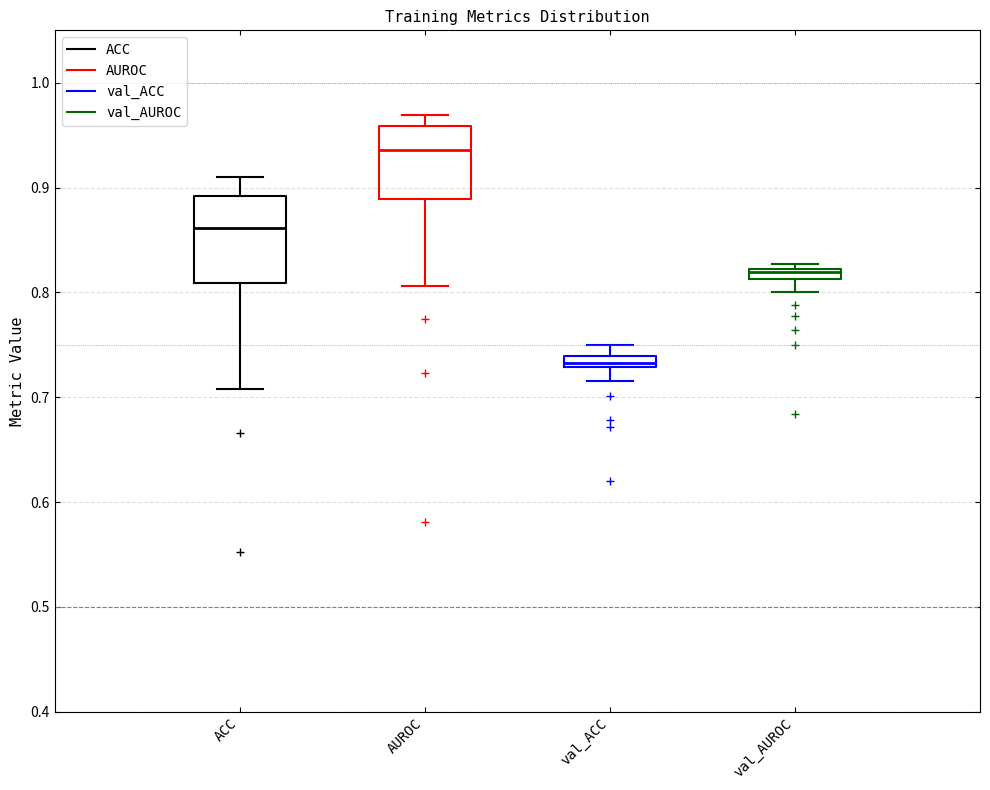

Where does the lower whisker of the box for AUROC end on the y-axis? The values are not printed on the chart, so give them approximately, as read against the axis.

0.81